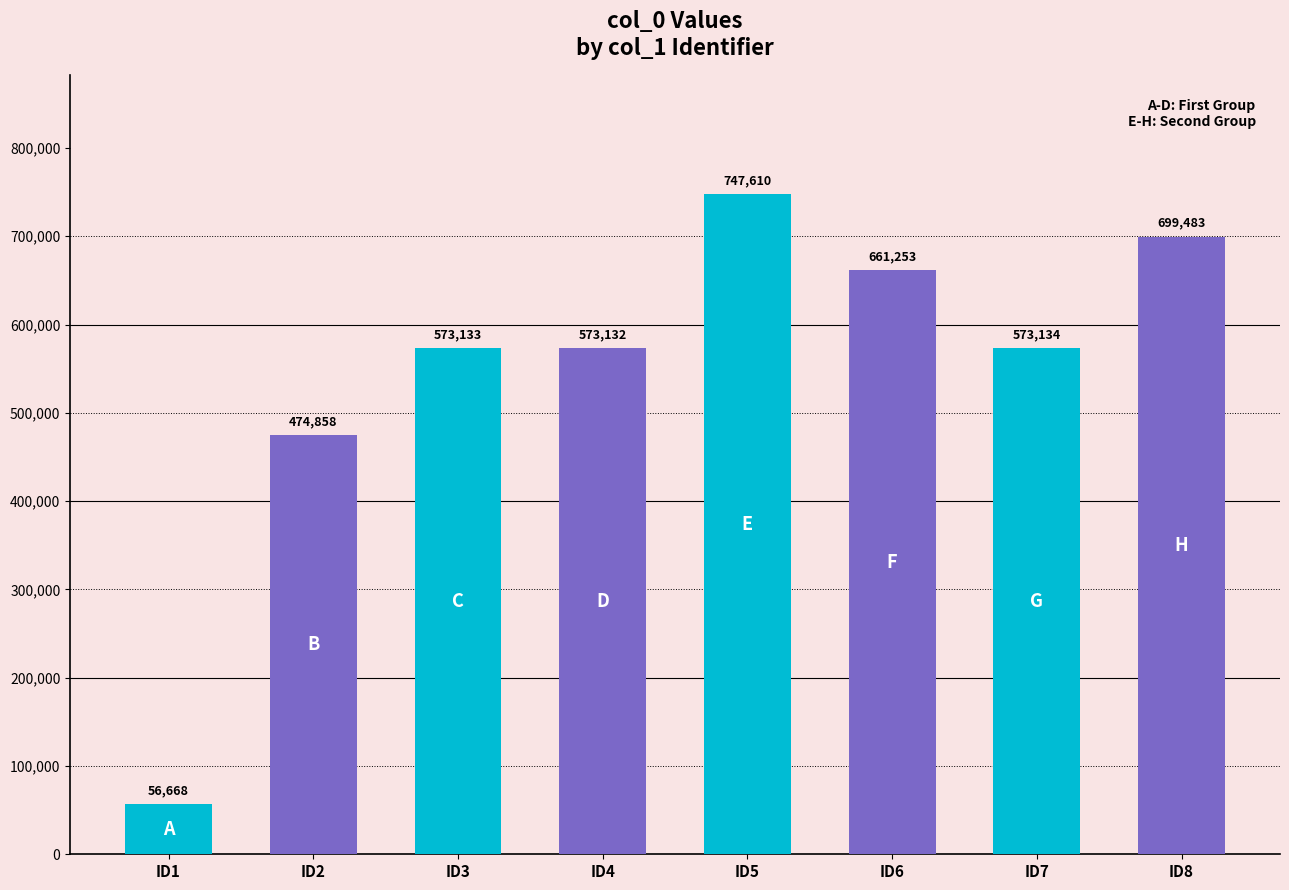

Rank the categories by value from lowest to highest.

ID1, ID2, ID4, ID3, ID7, ID6, ID8, ID5